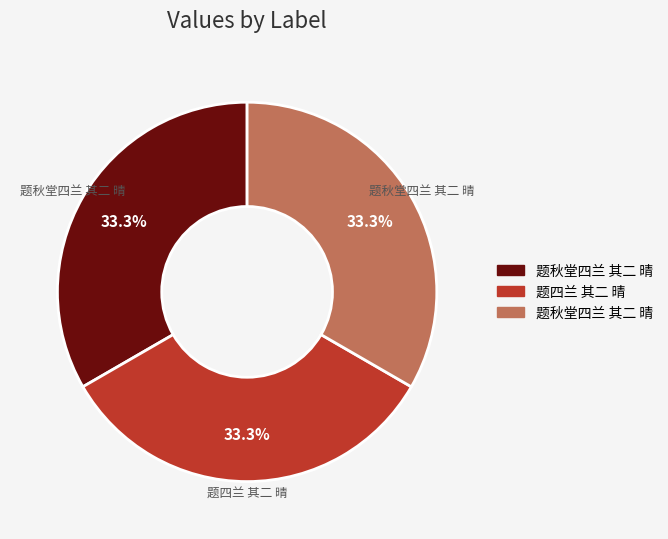

Is there a majority slice in this chart?

No